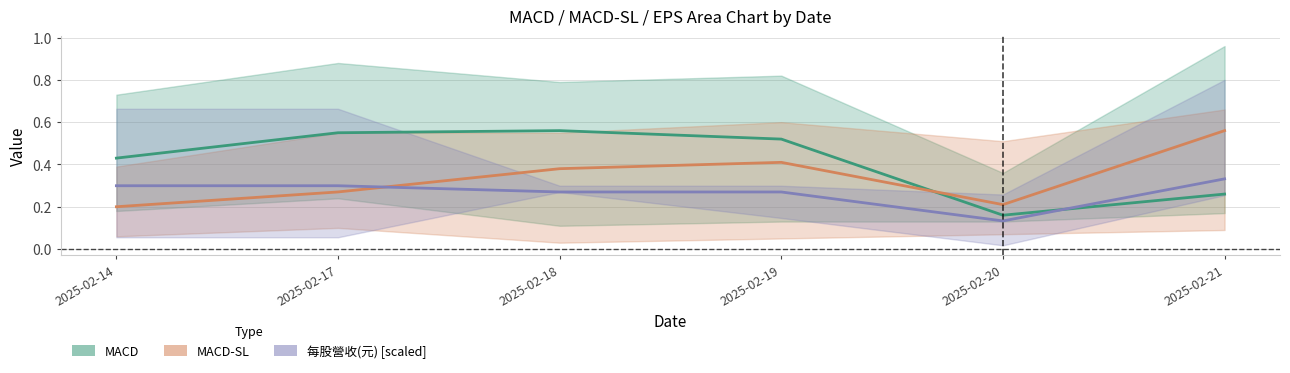

What is the maximum value for MACD-SL?

0.6